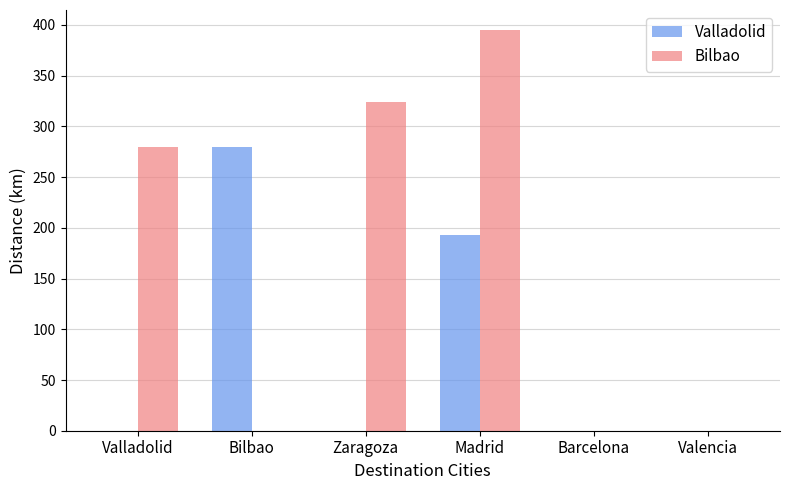

What is the sum of all Valladolid values?

473